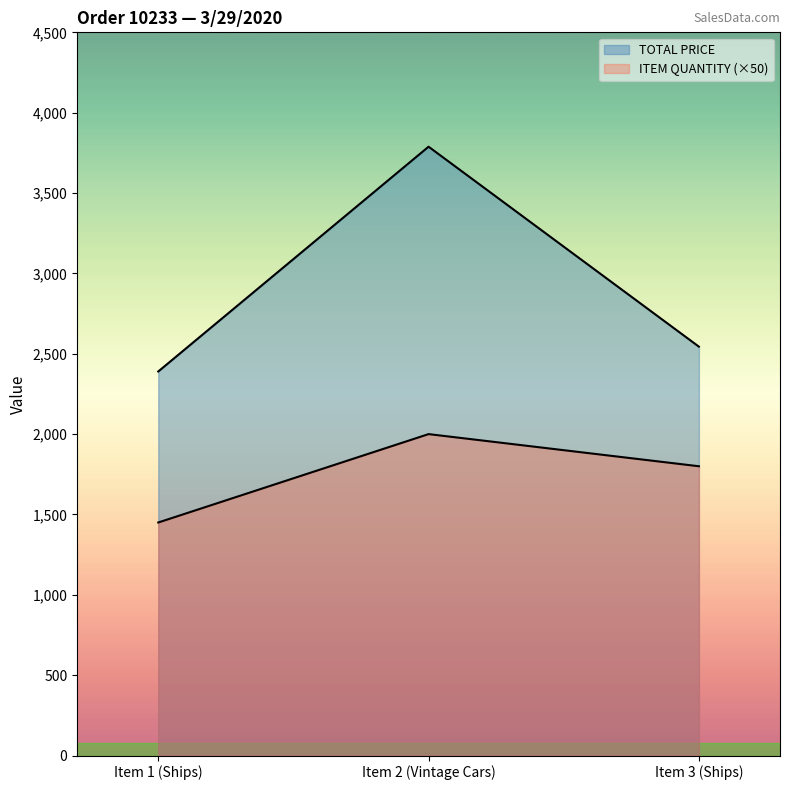

Reading left to right, extract all data points from this chart.

TOTAL PRICE: Item 1 (Ships)=2389.6	Item 2 (Vintage Cars)=3788.4	Item 3 (Ships)=2544.1
ITEM QUANTITY: Item 1 (Ships)=1450.0	Item 2 (Vintage Cars)=2000.0	Item 3 (Ships)=1800.0